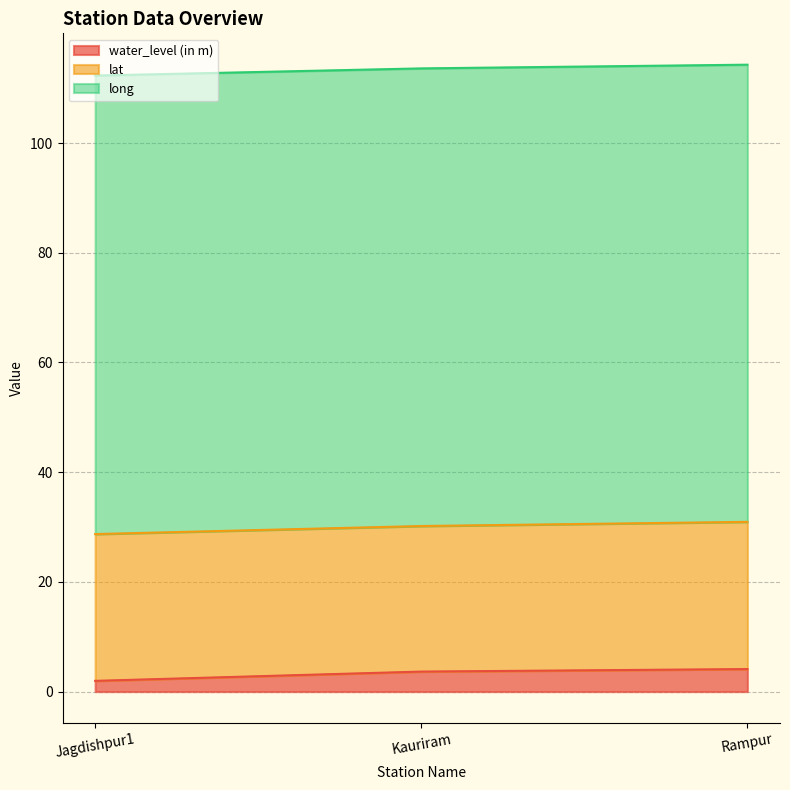

Is the value of water_level (in m) at Rampur greater than the value of long at Rampur?

No